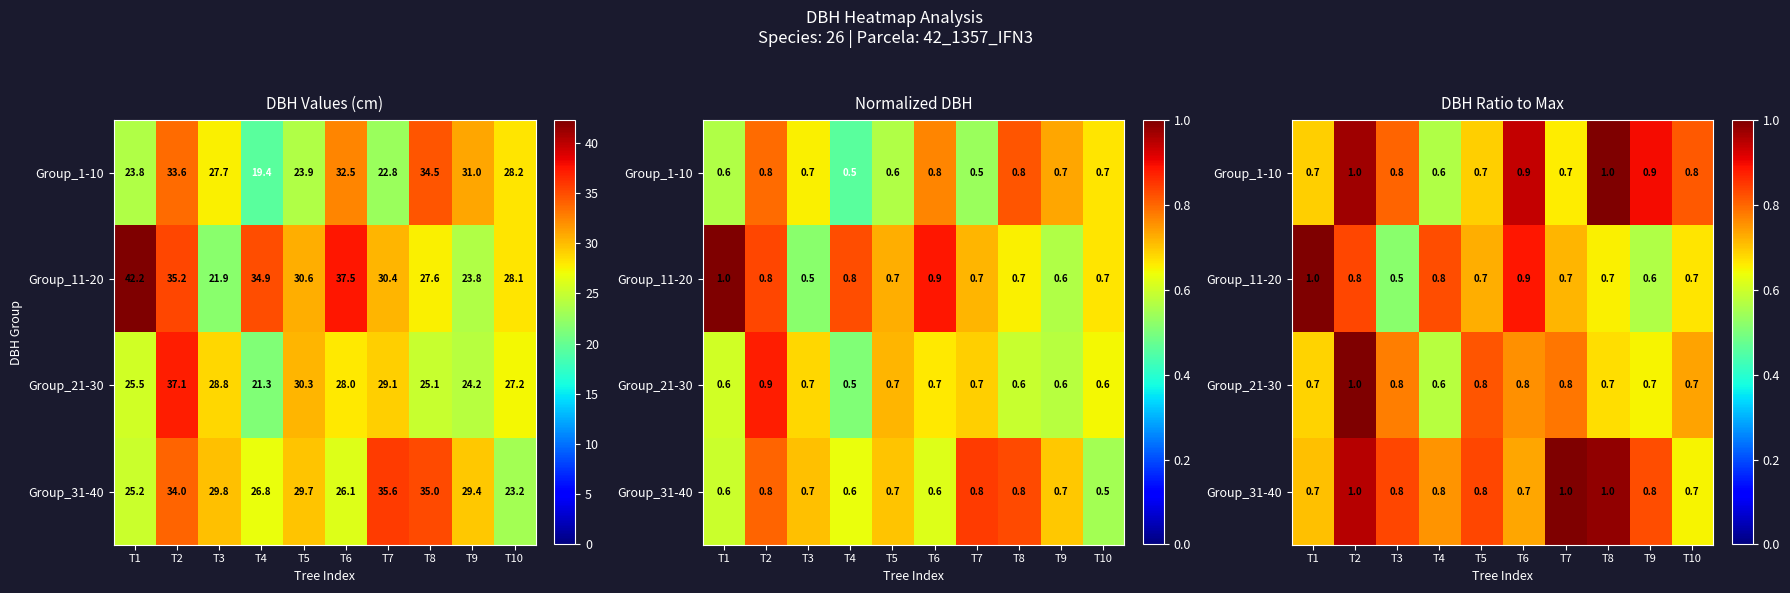

How many series are shown in this chart?

4